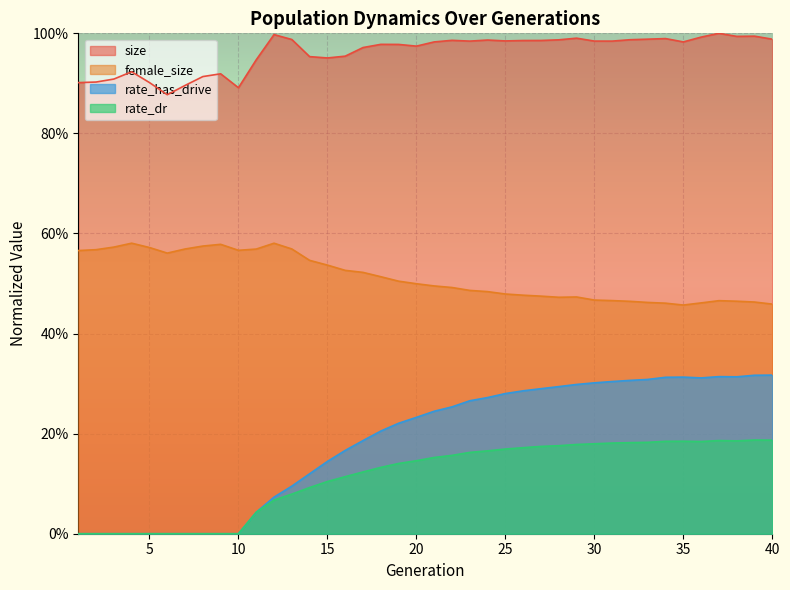

Which series changed the most between 3 and 23?

rate_has_drive